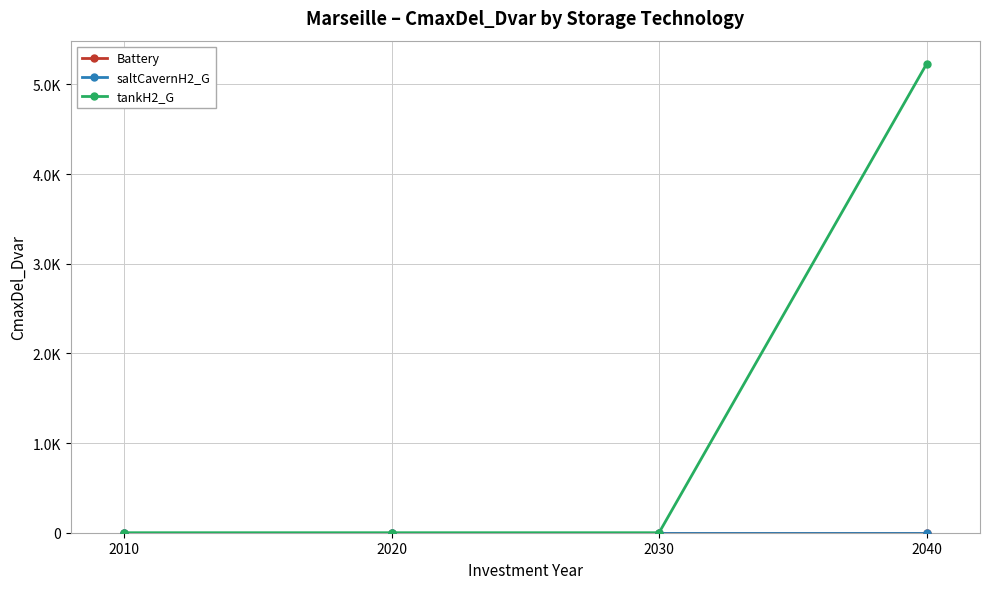

At which category is the sum across all series the highest?

2040